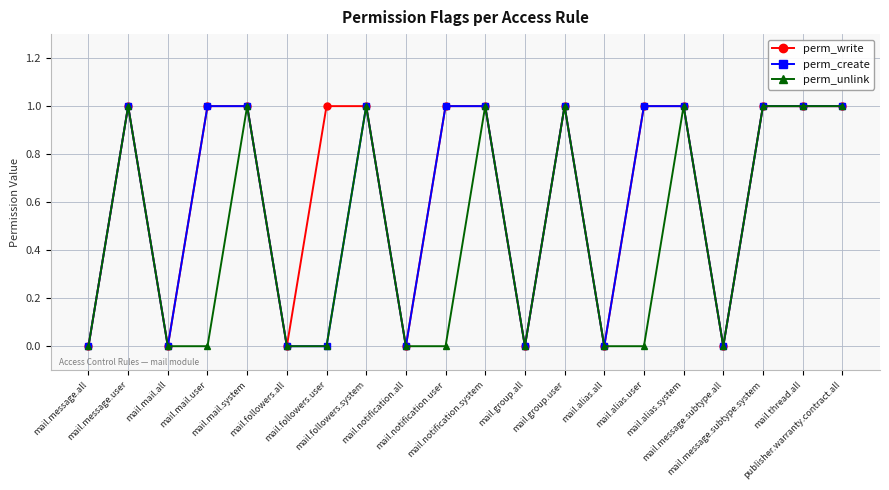

Reading left to right, extract all data points from this chart.

perm_write: 0	1	0	1	1	0	1	1	0	1	1	0	1	0	1	1	0	1	1	1
perm_create: 0	1	0	1	1	0	0	1	0	1	1	0	1	0	1	1	0	1	1	1
perm_unlink: 0	1	0	0	1	0	0	1	0	0	1	0	1	0	0	1	0	1	1	1